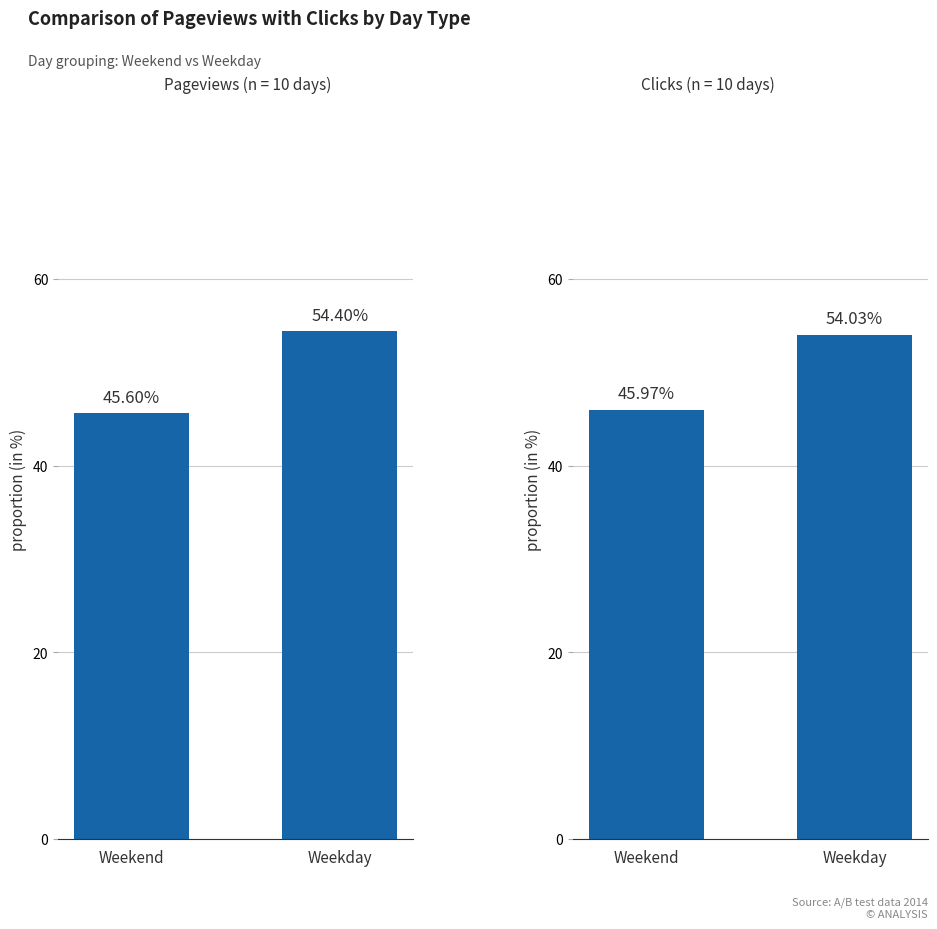

How many series are shown in this chart?

2